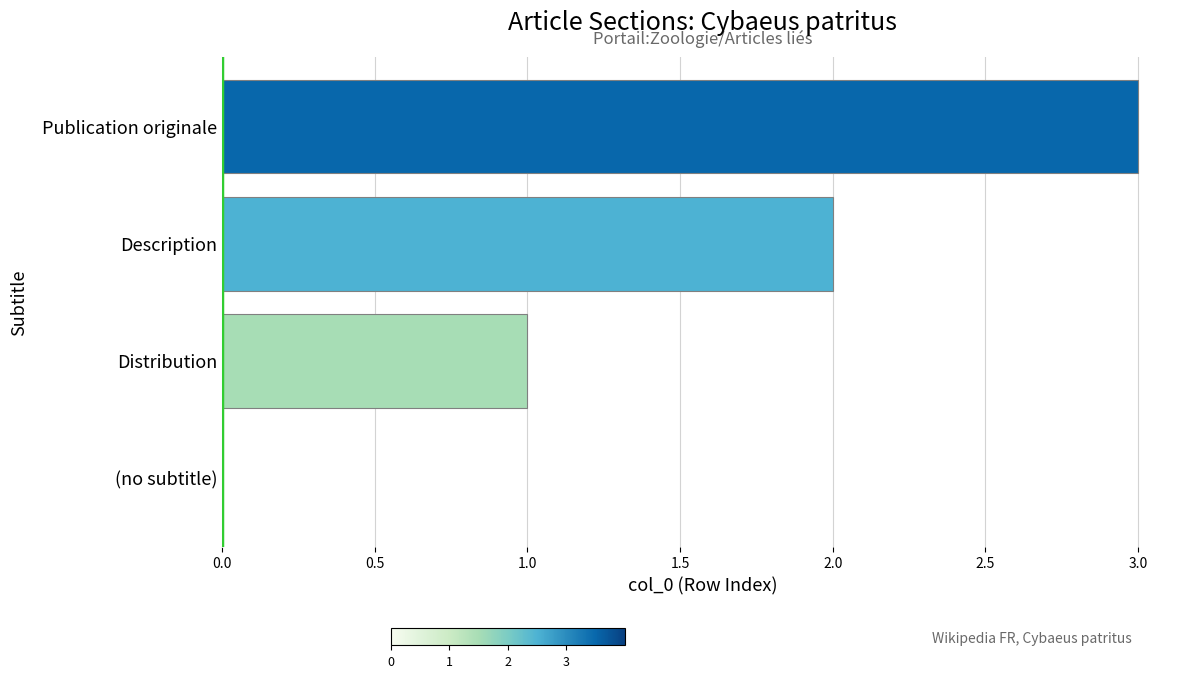

What is the sum of all values?

6